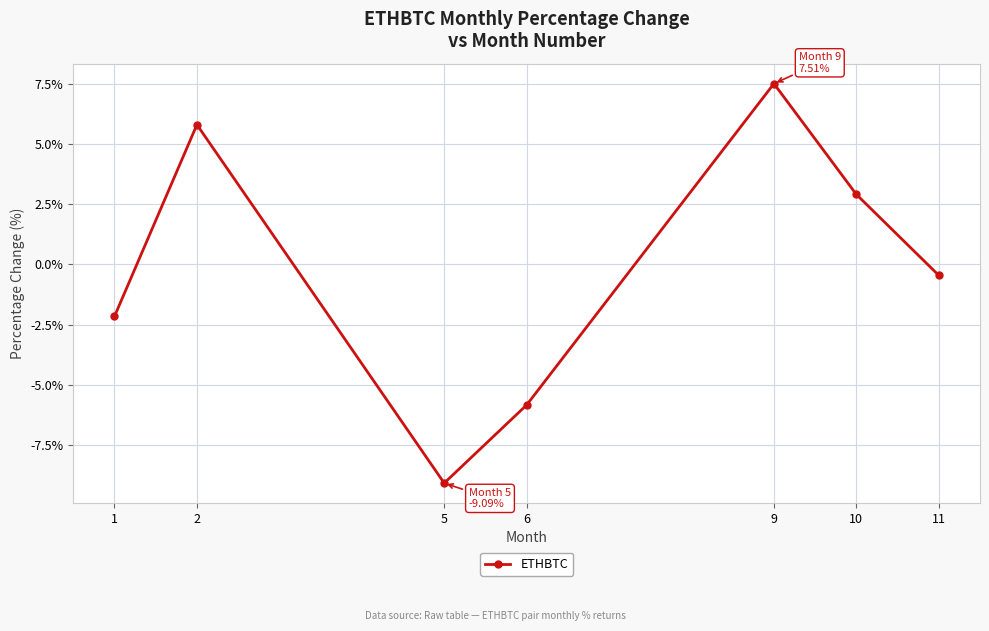

At which category does the data reach its first local valley?

5